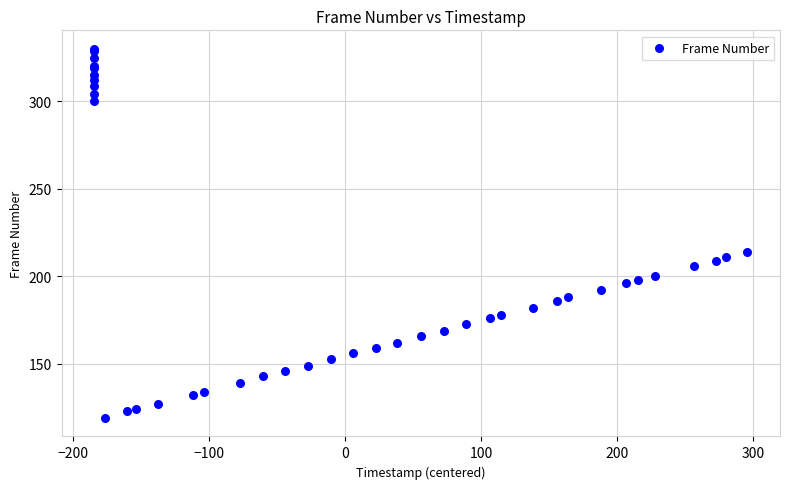

What Y value in the scatter plot is closest to 224?

214